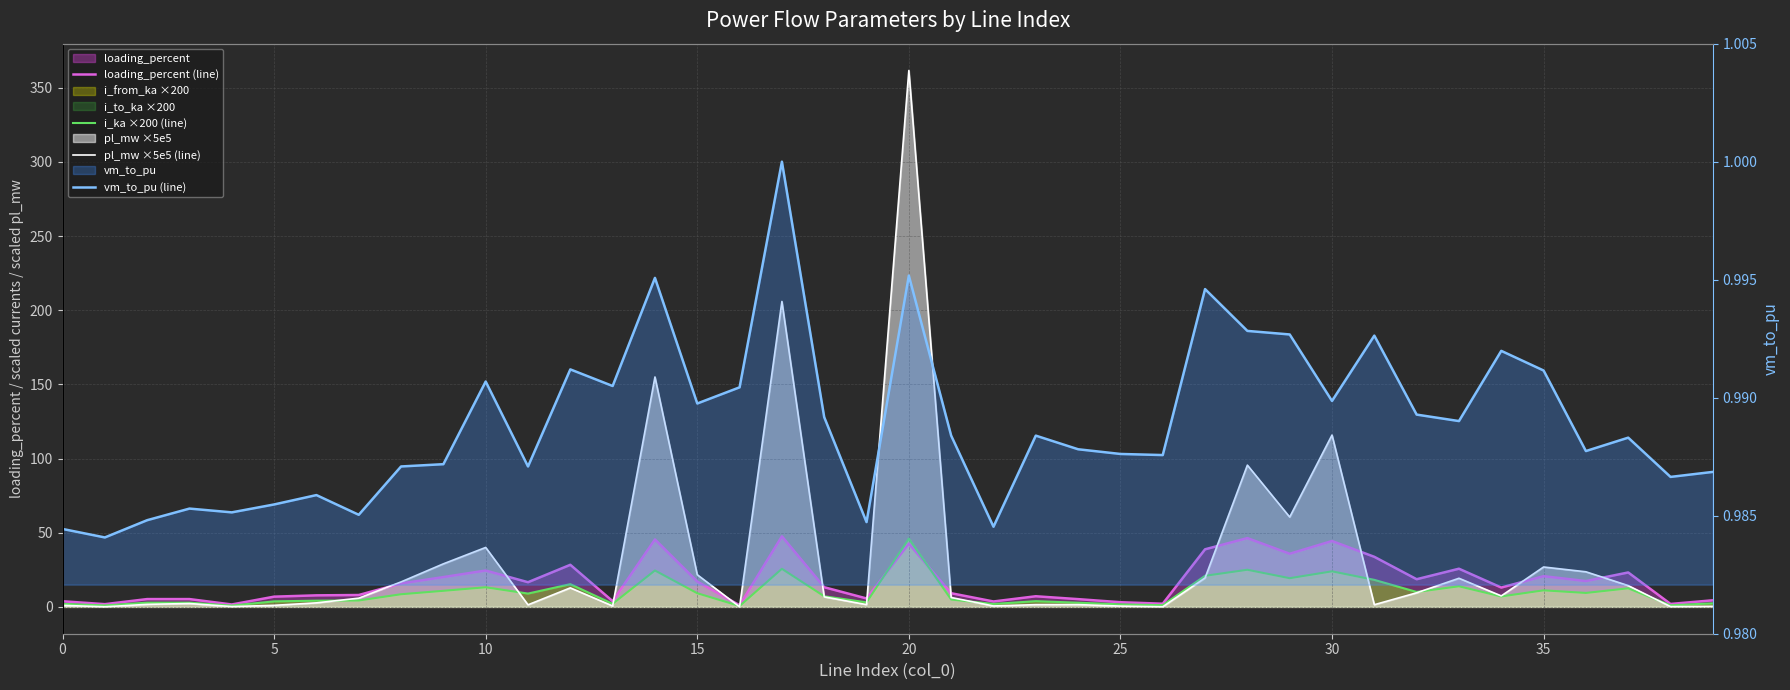

True or false: i_ka ×200 (line) has more than 2 points higher than both neighbors.

True